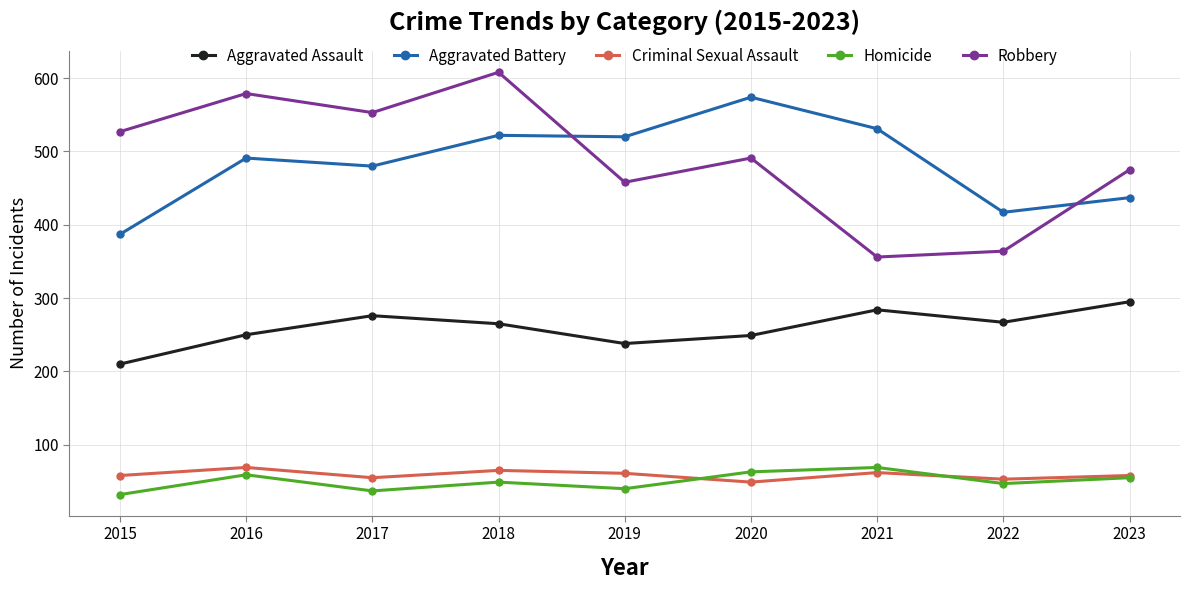

What is the value of the Criminal Sexual Assault point at the 8th from the left?

53